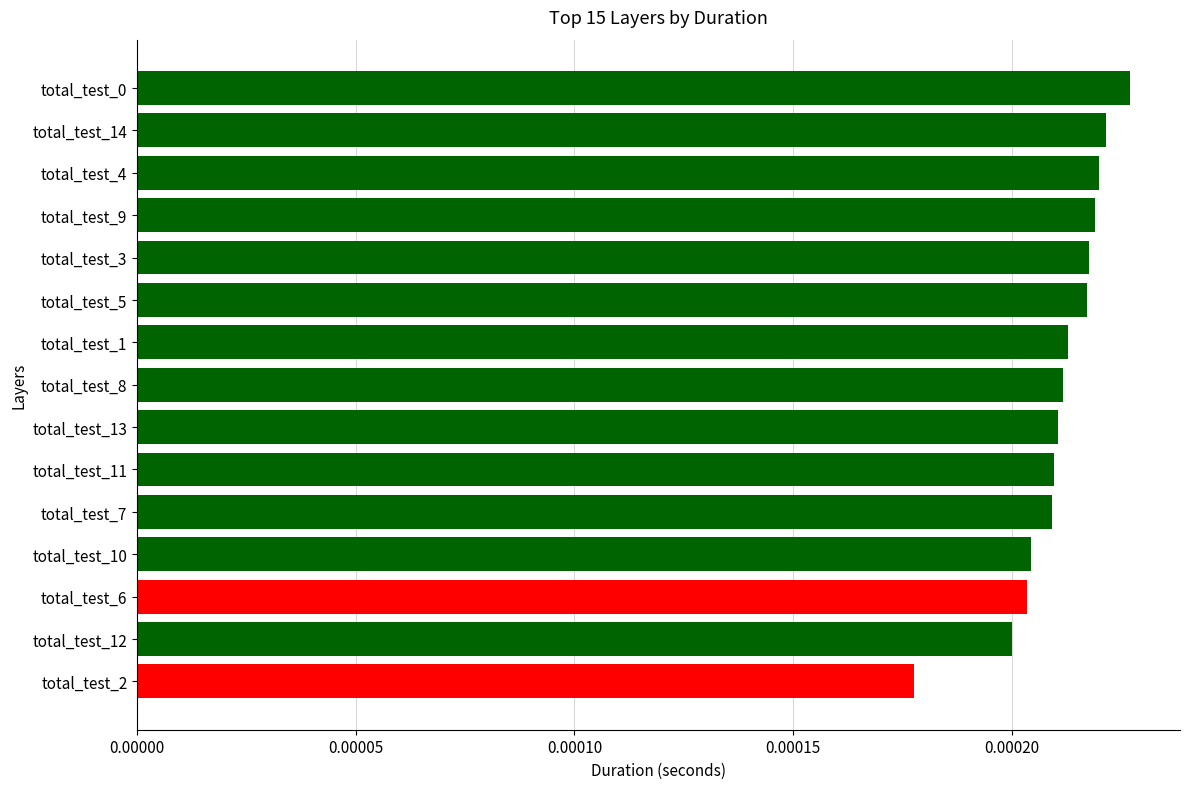

Count the values in the range 0 to 1.

15